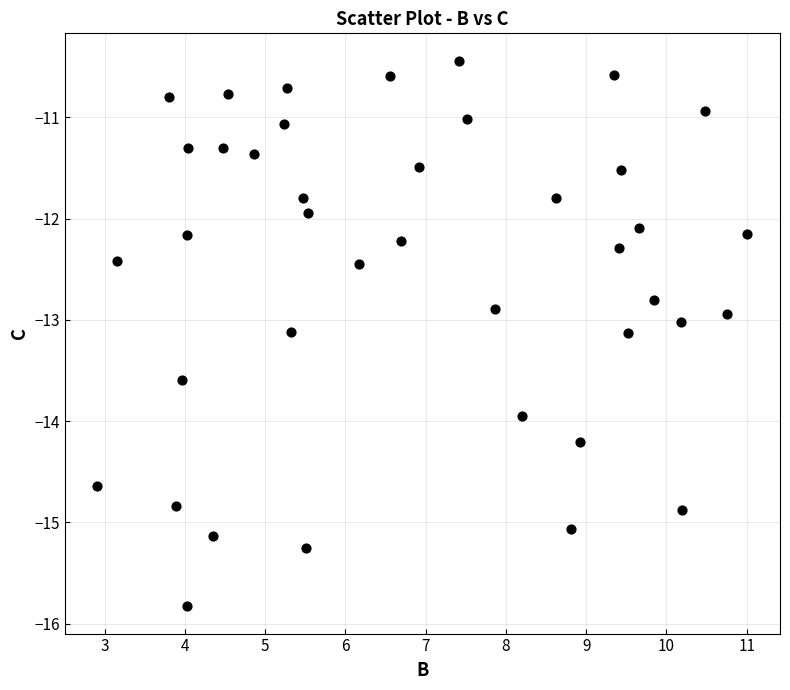

What is the range of Y values (max minus min)?

5.4